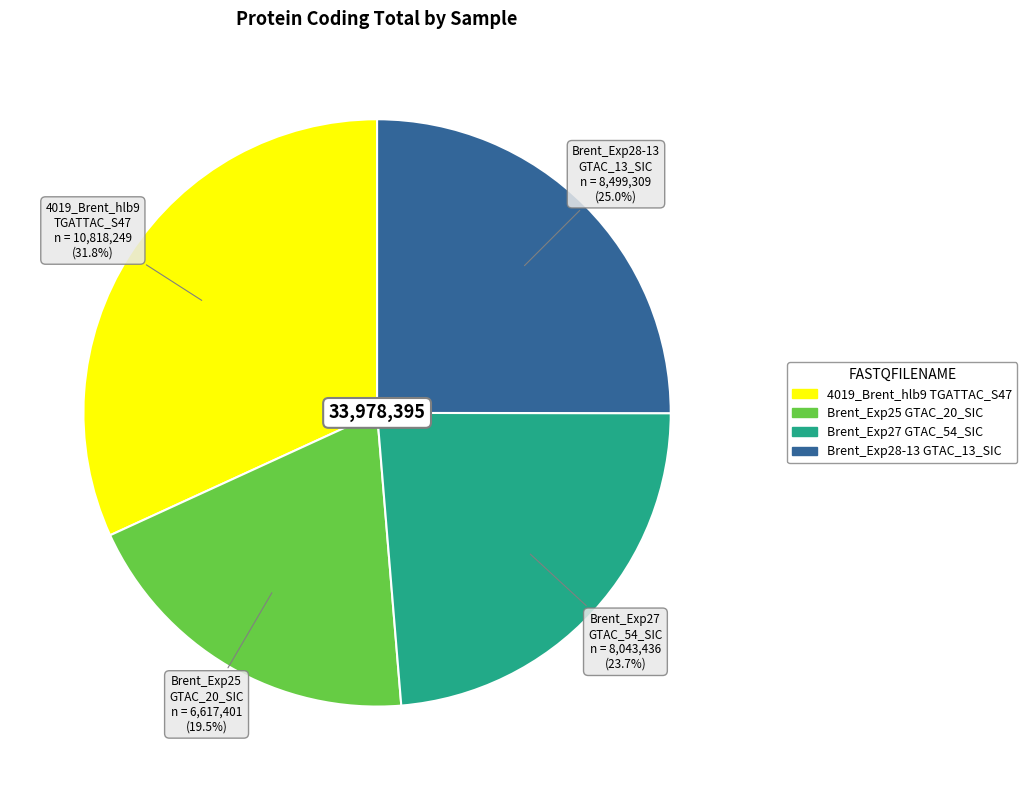

Is there a majority slice in this chart?

No